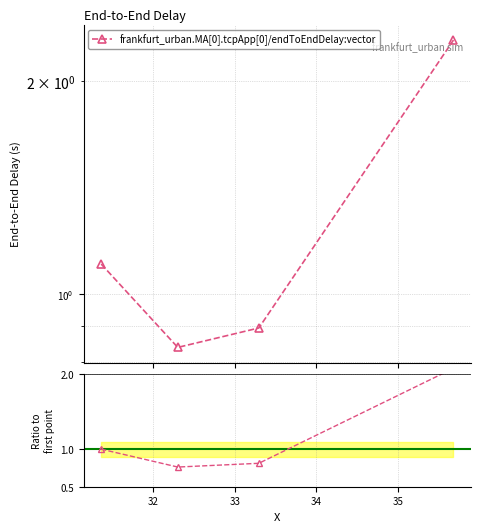

What is the sum of the values at 35.682613323303 and 33.293466044847?

3.2